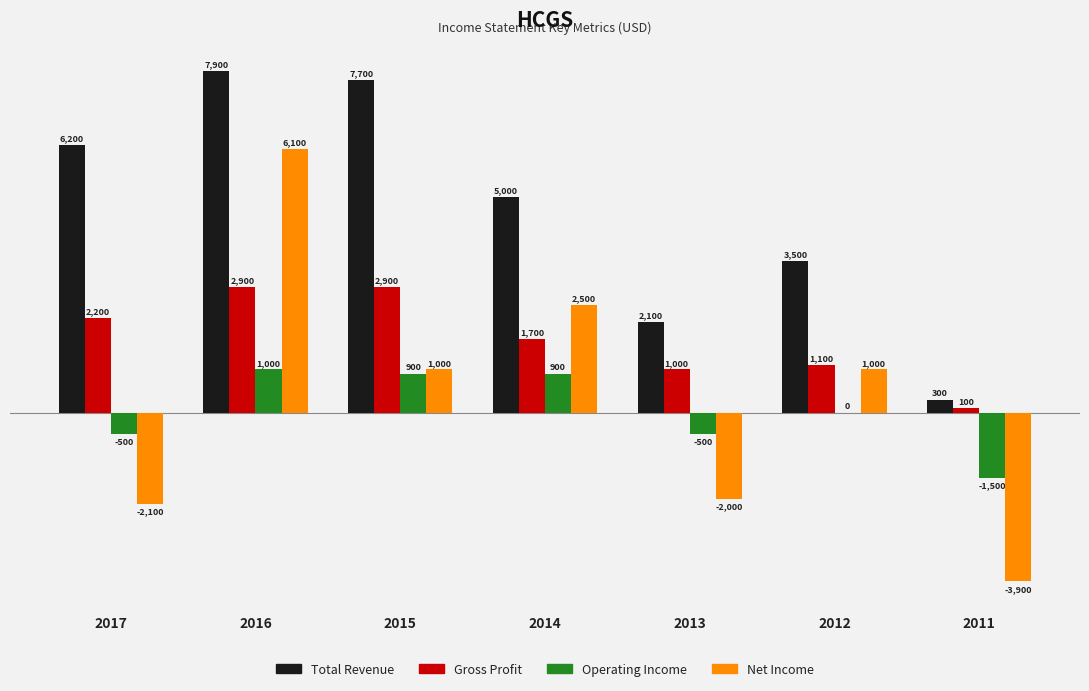

Are the bars grouped side by side (vs. stacked)?

Yes